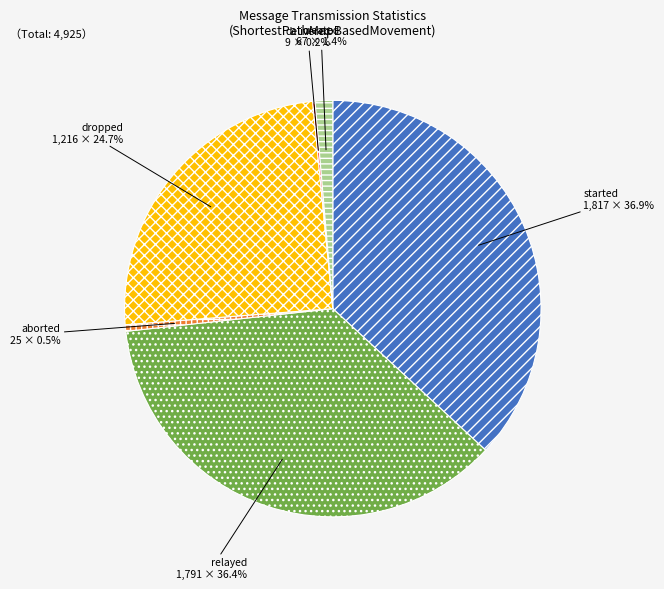

Which category has the biggest portion of the pie?

started